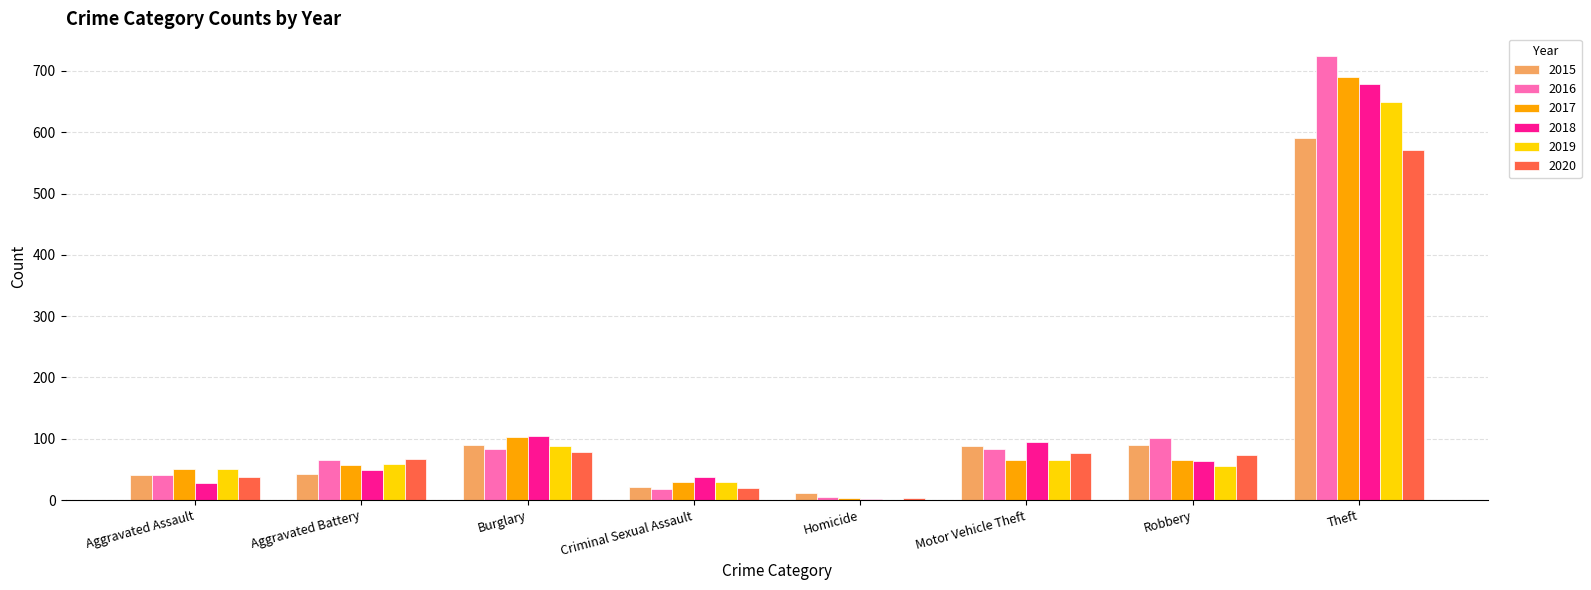

Is it true that 2016 equals 83 at Burglary?

True